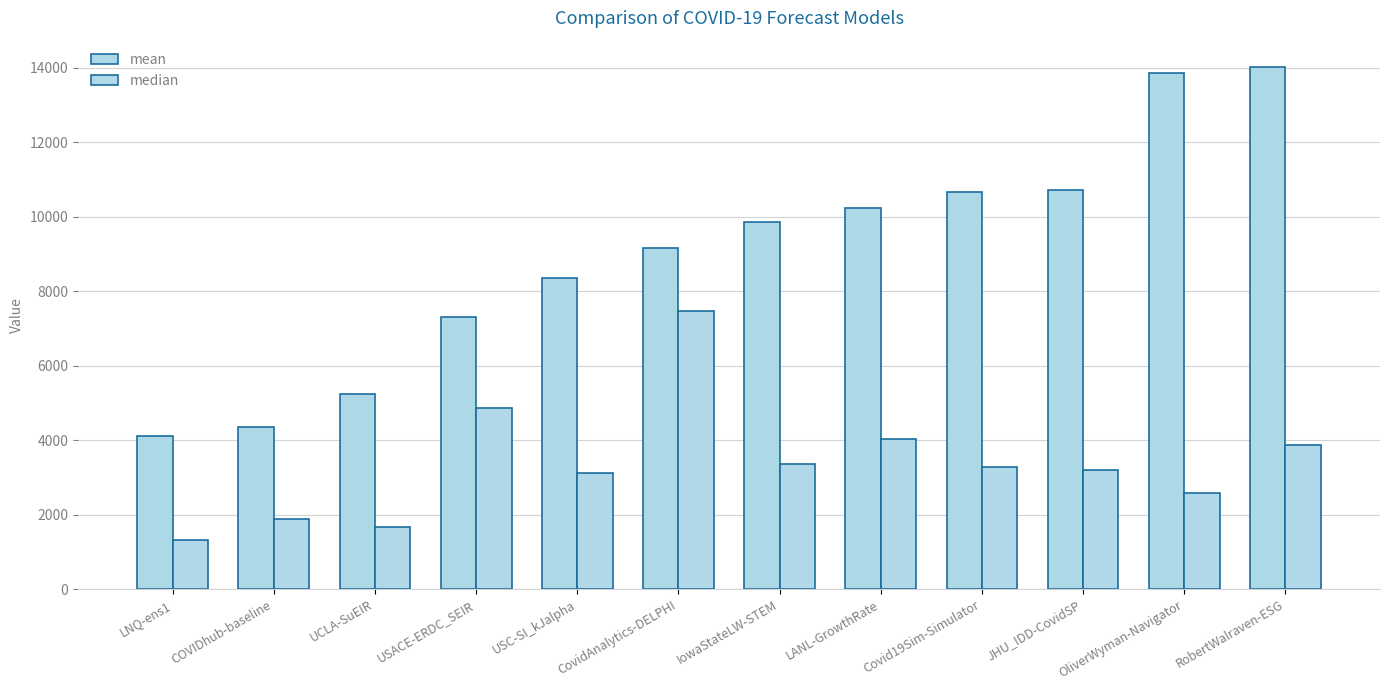

How many bars are there in each group?

2